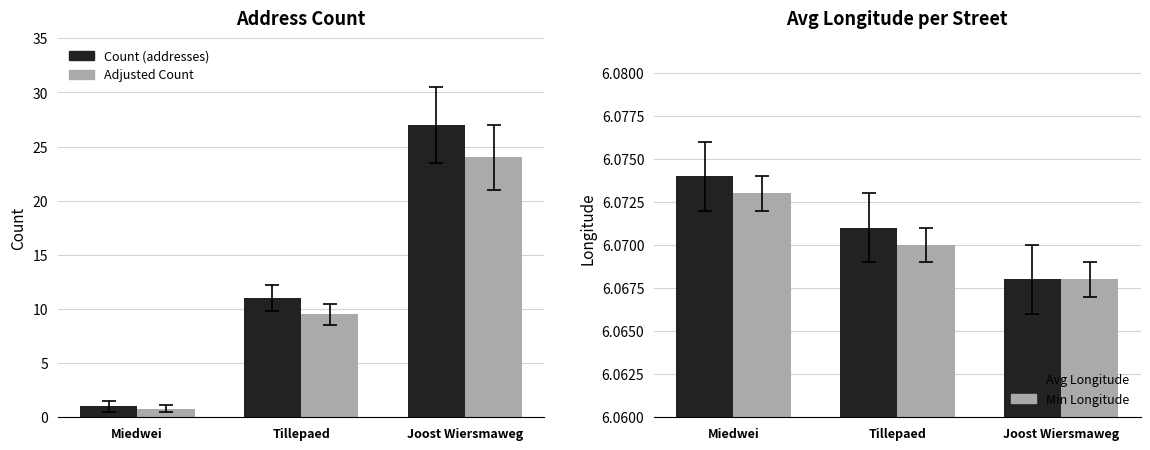

Reading left to right, transcribe all the data shown in this chart.

Count (addresses): 1.0	11.0	27.0
Adjusted Count: 0.8	9.5	24.0
Avg Longitude: 6.1	6.1	6.1
Min Longitude: 6.1	6.1	6.1